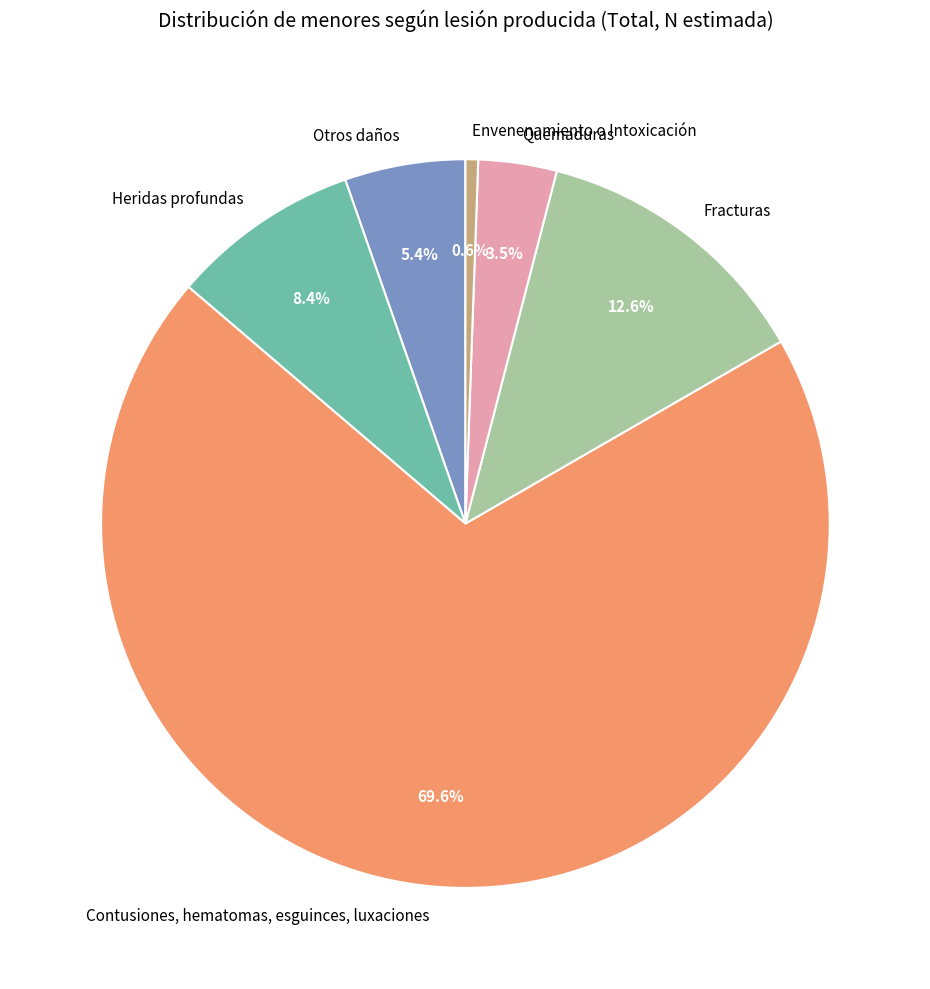

To the nearest percent, what is the difference between the largest and smallest slice percentages?

69%